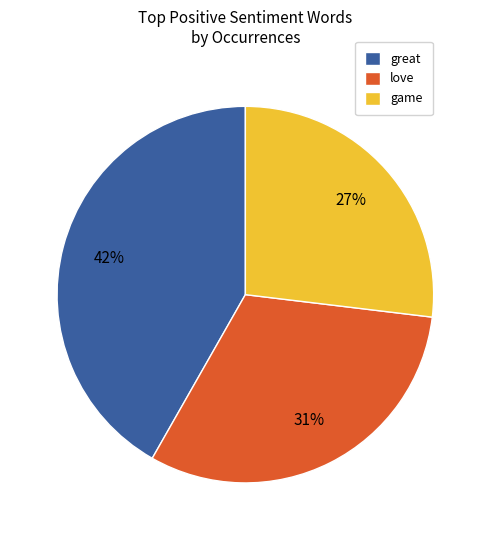

What percentage is the great slice, to the nearest percent?

42%